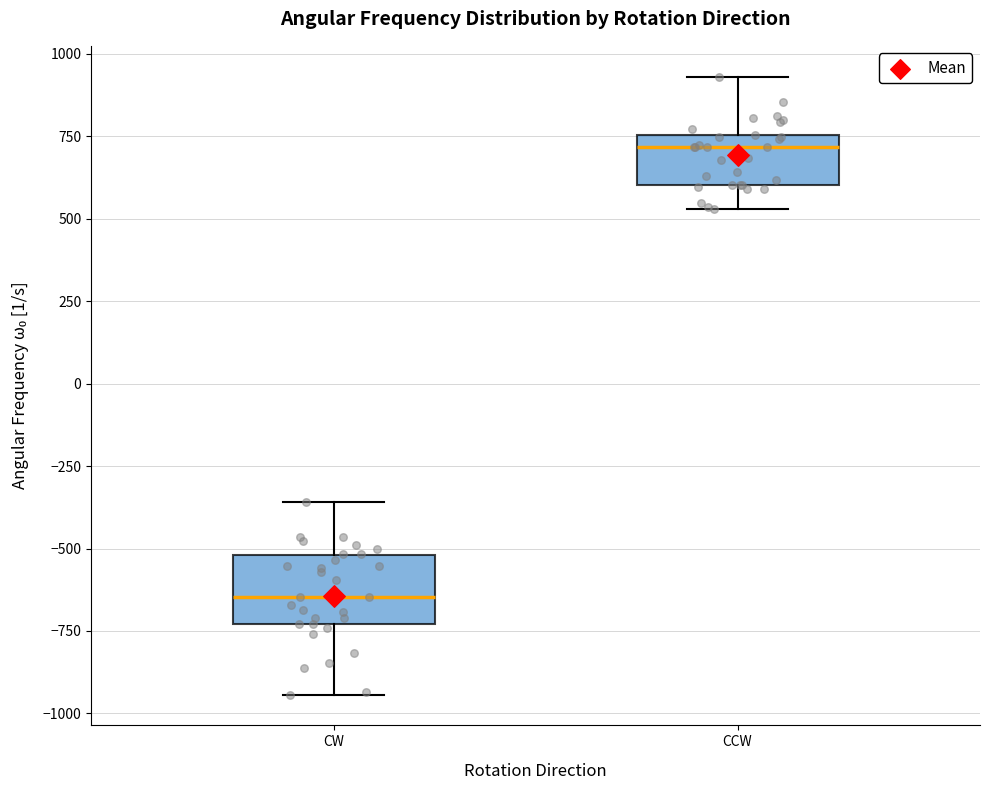

Reading left to right, transcribe this box plot: for each box, give where its median line is, the range the box spans, and where its two whiskers end, as read against the y-axis. The values are not printed on the chart, so give them approximately, as read against the axis.

CW: median -650, box -750 to -500, whiskers -950 to -350
CCW: median 700, box 600 to 750, whiskers 550 to 950